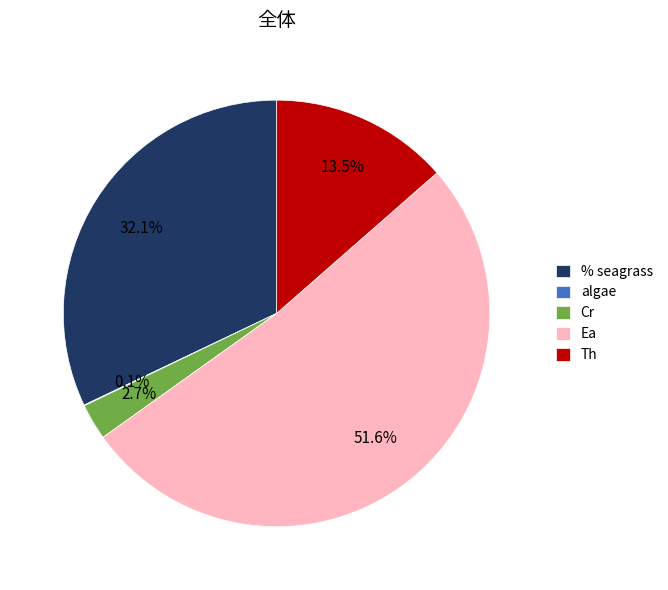

Which slice is the largest?

Ea